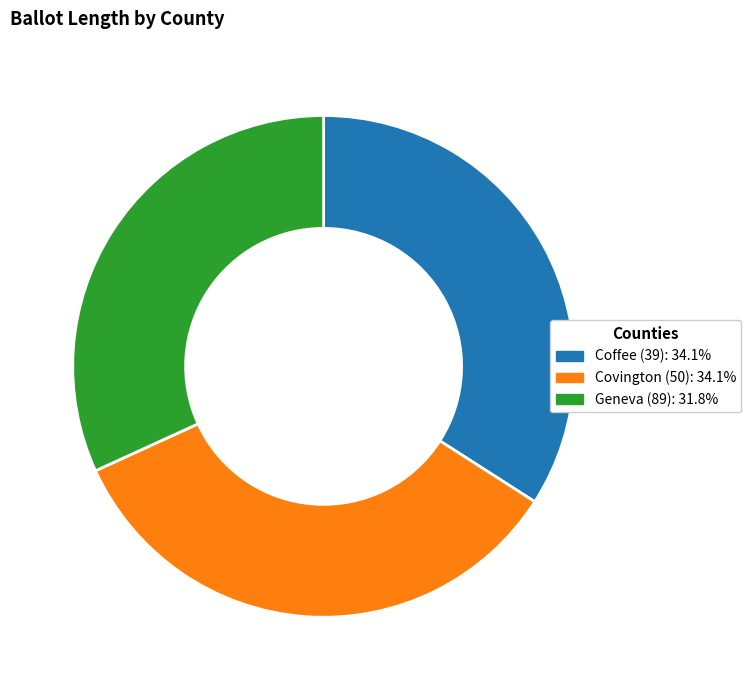

Is Coffee (39) the majority of the pie?

No